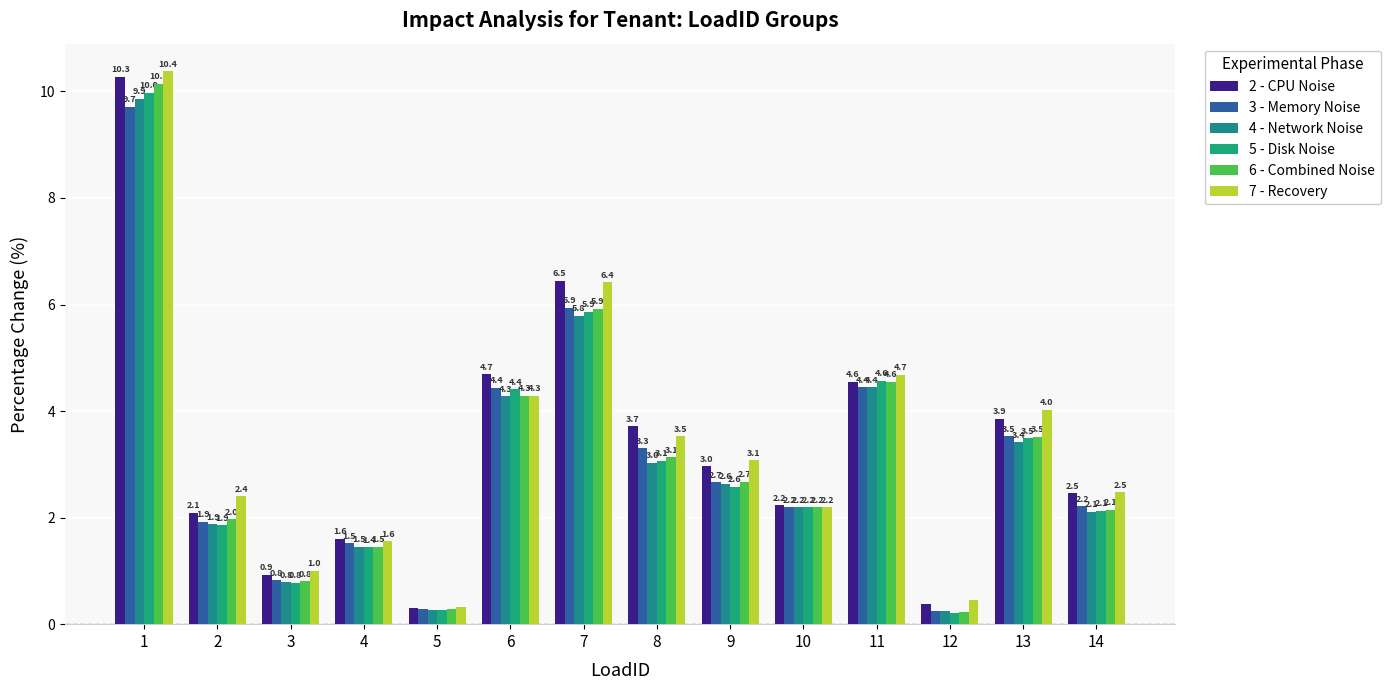

What is the difference between the 3 - Memory Noise values at 13 and 1?

6.2